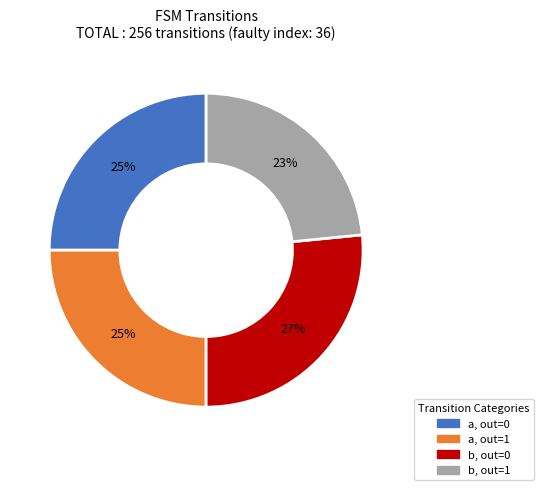

Is there a majority slice in this chart?

No